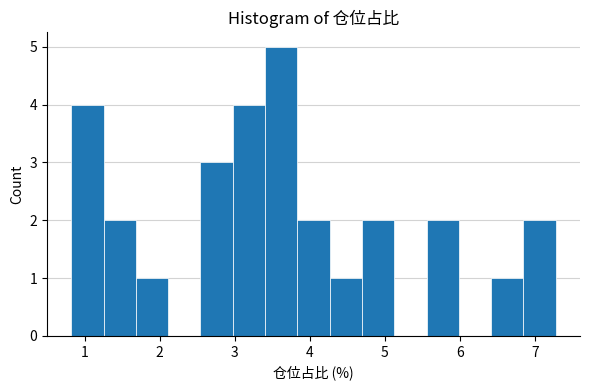

What is the height of the bar covering 1.3 to 1.7 on the x-axis? Neither the bar edges nor the heights are printed on the chart, so give them approximately, as read against the axes.

2